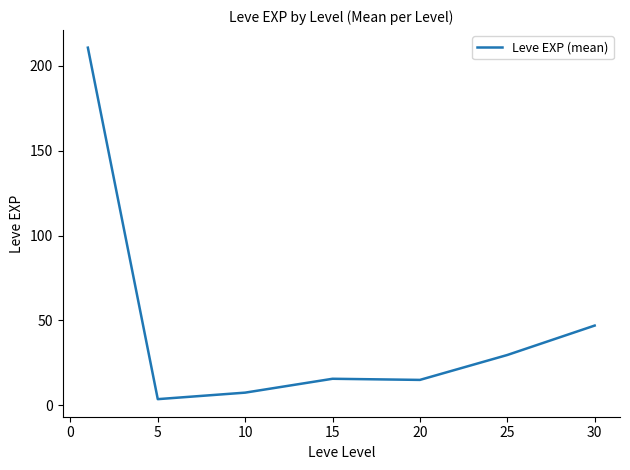

Does the chart display data point markers on the line(s)?

No